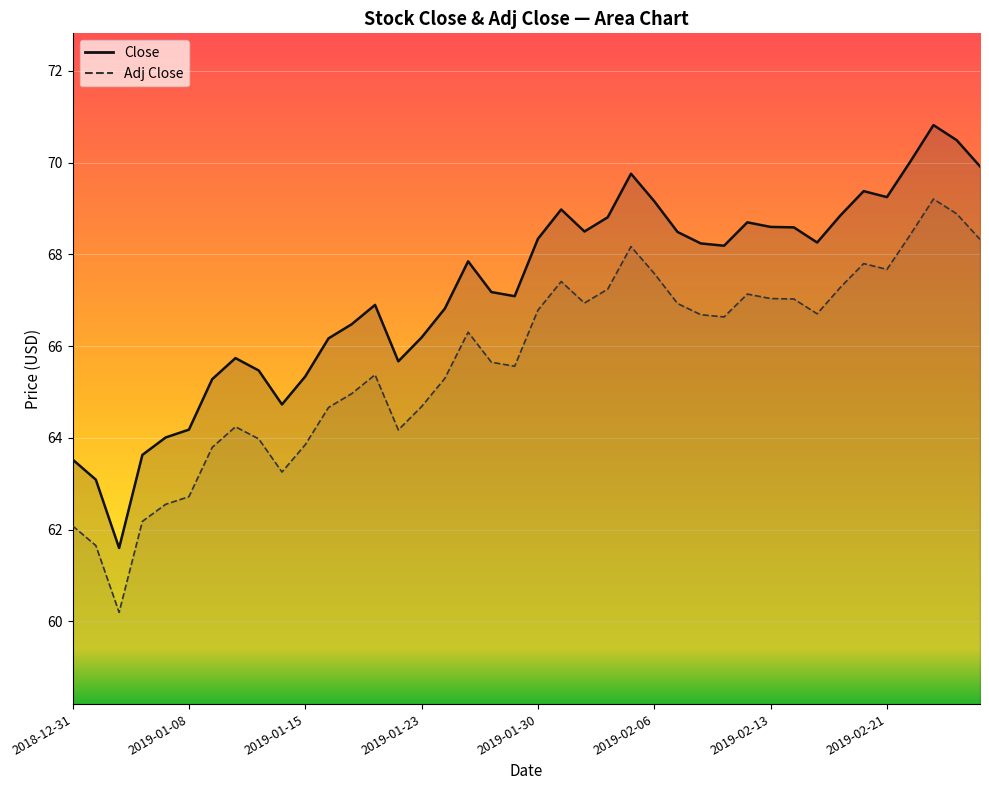

What is the minimum value shown in the chart?

61.6